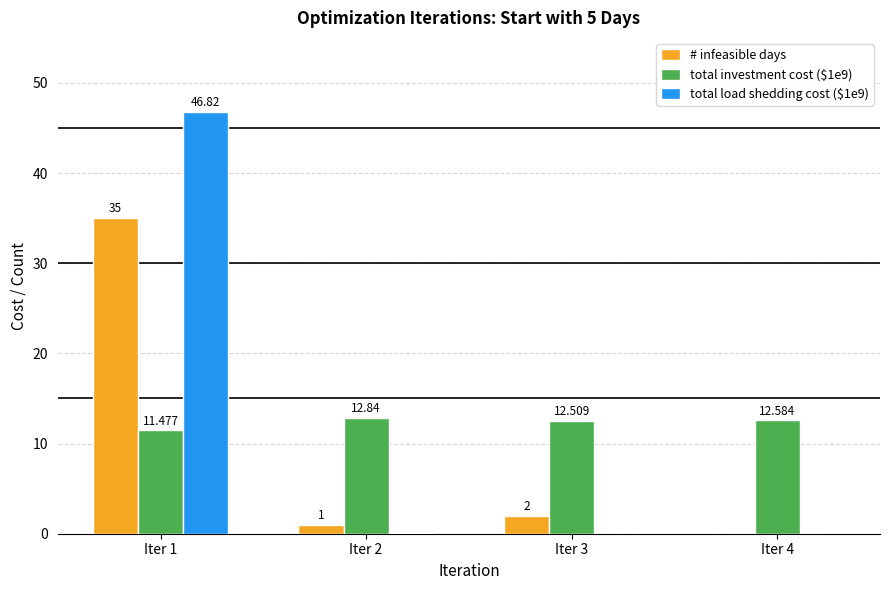

What is the spread (max minus min) of values at Iter 1?

35.3